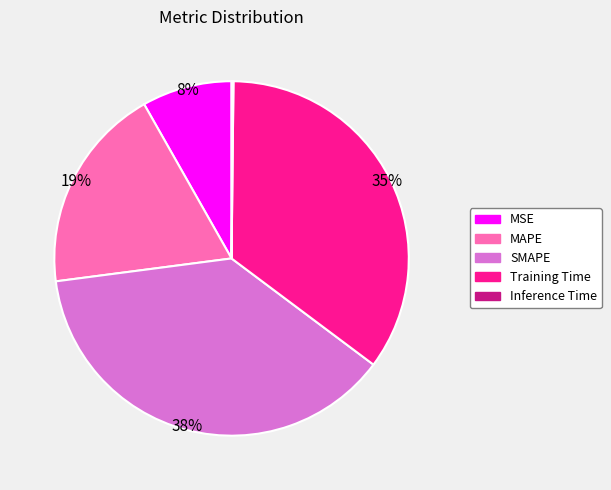

To the nearest percent, what percentage of the pie is MSE?

8%